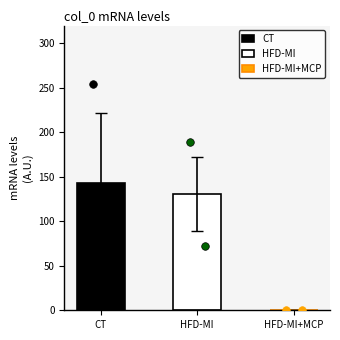

Is the value of CT at col_1 greater than the value of HFD-MI+MCP at col_1?

Yes